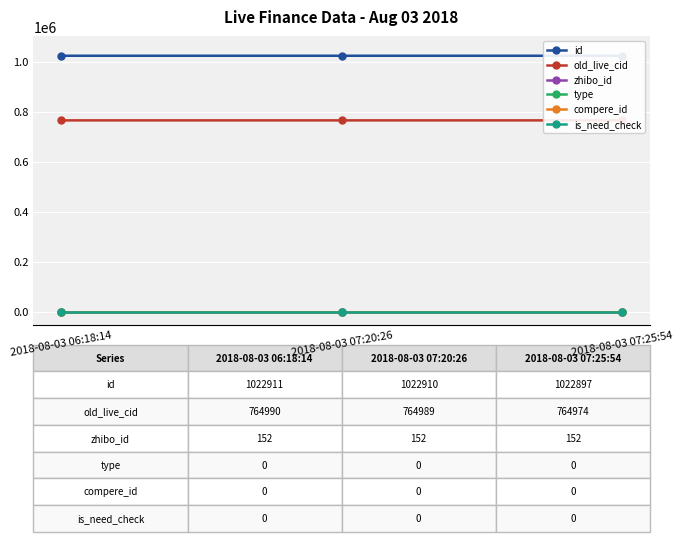

What is the label of the 2nd point from the right?

2018-08-03 07:20:26